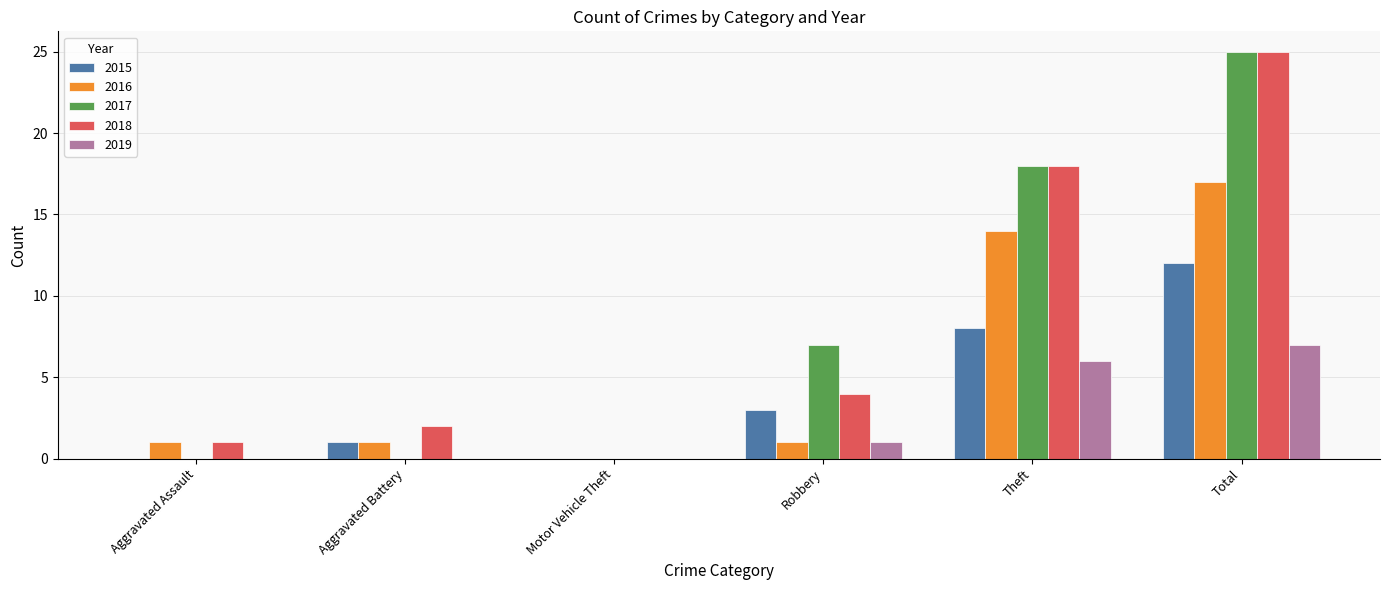

The value of 2019 at Theft is 9. True or false?

False